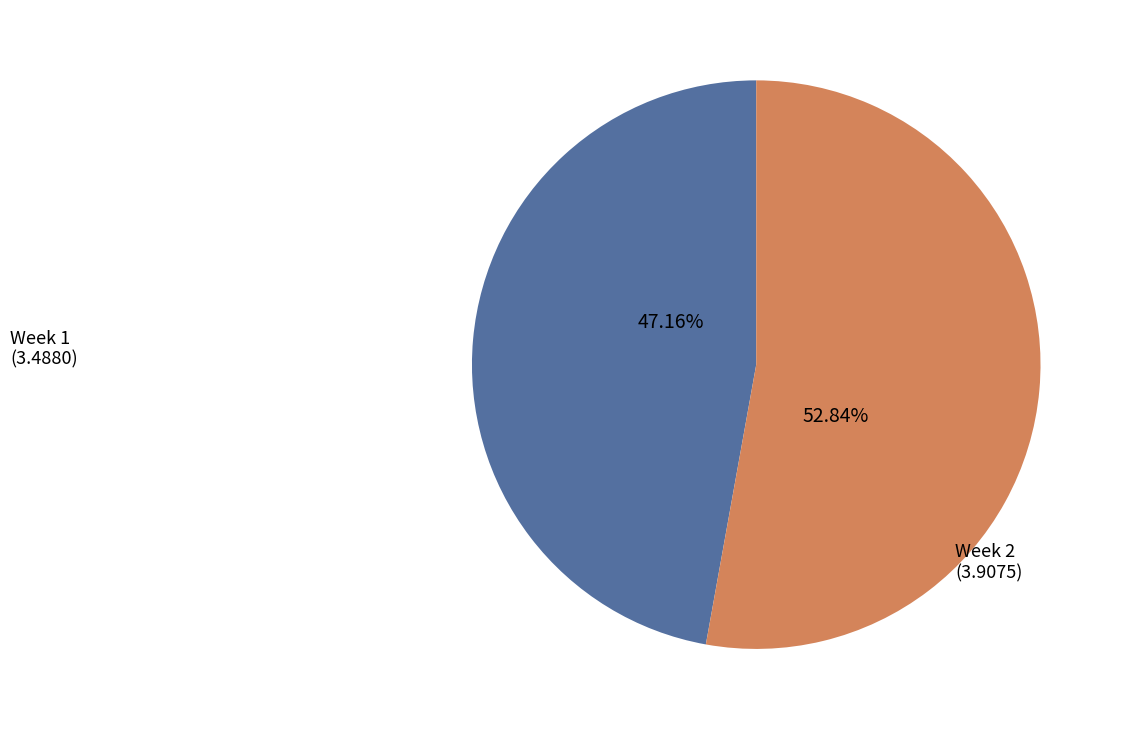

Approximately how many times larger is the value at Week 1 compared to Week 2?

0.9